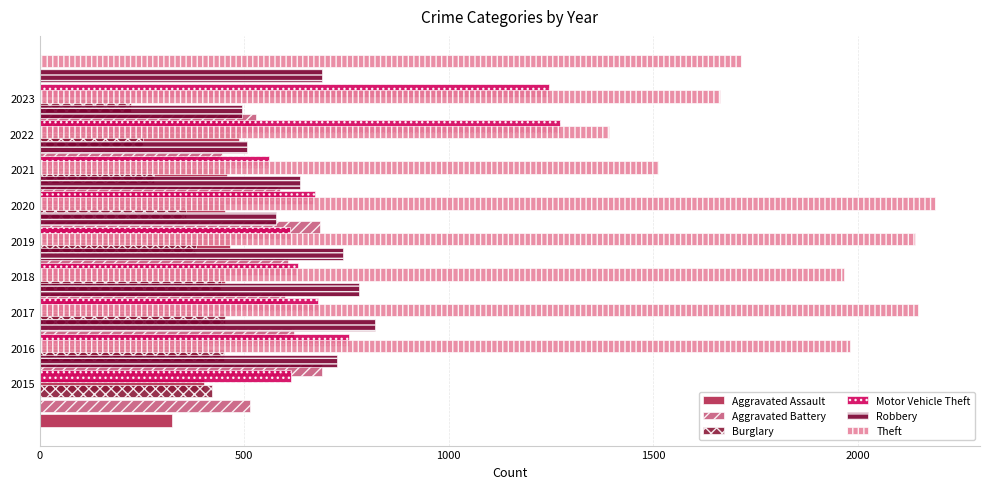

What is the value of the Motor Vehicle Theft bar at the 5th from the left?

611